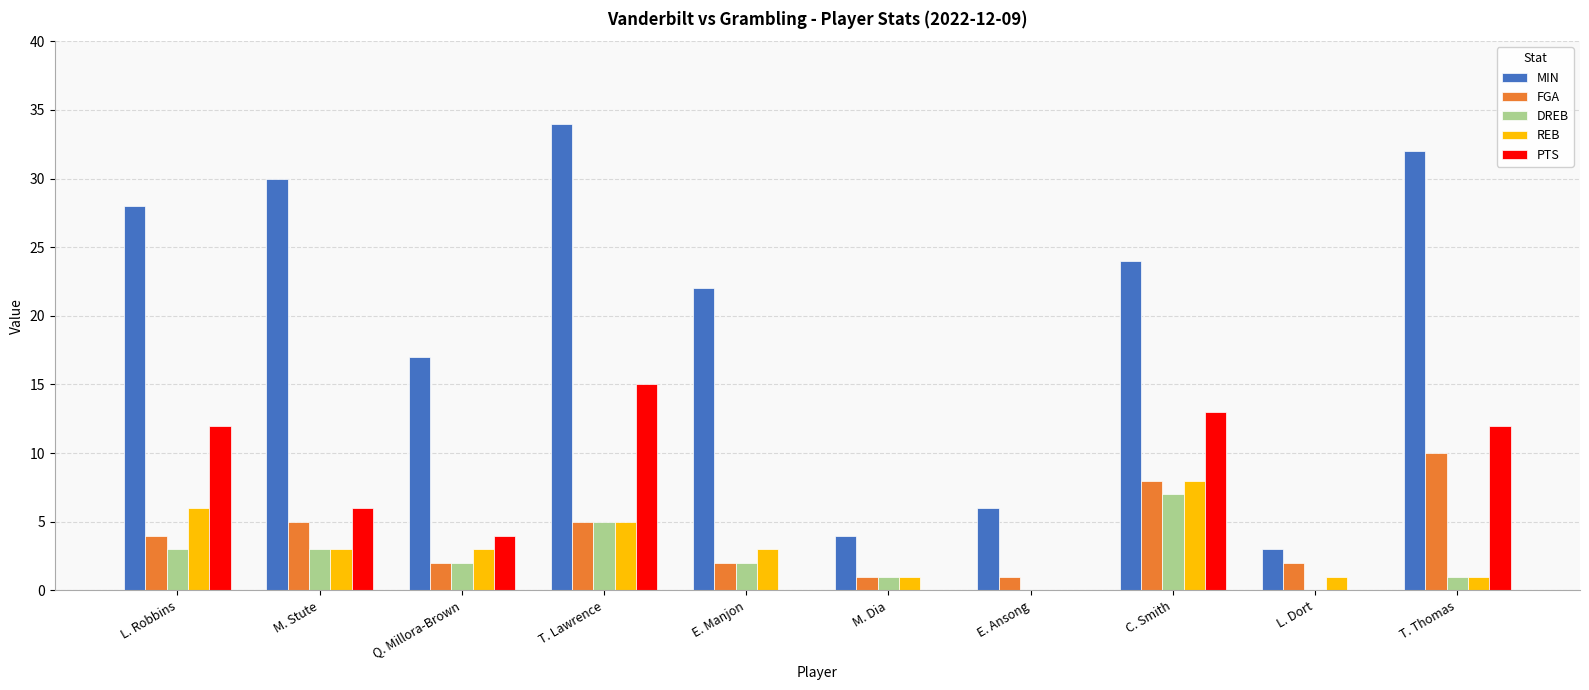

What is the total value across all series at T. Lawrence?

64